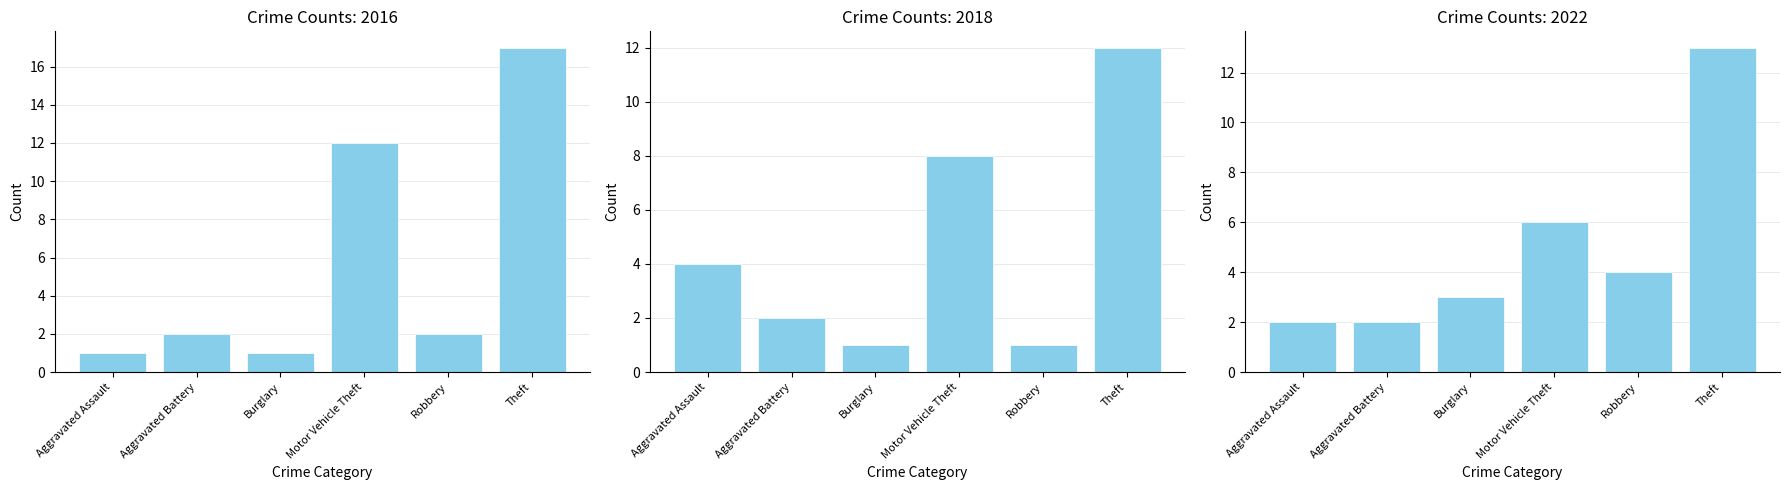

How many data points in 2022 are above 4?

2